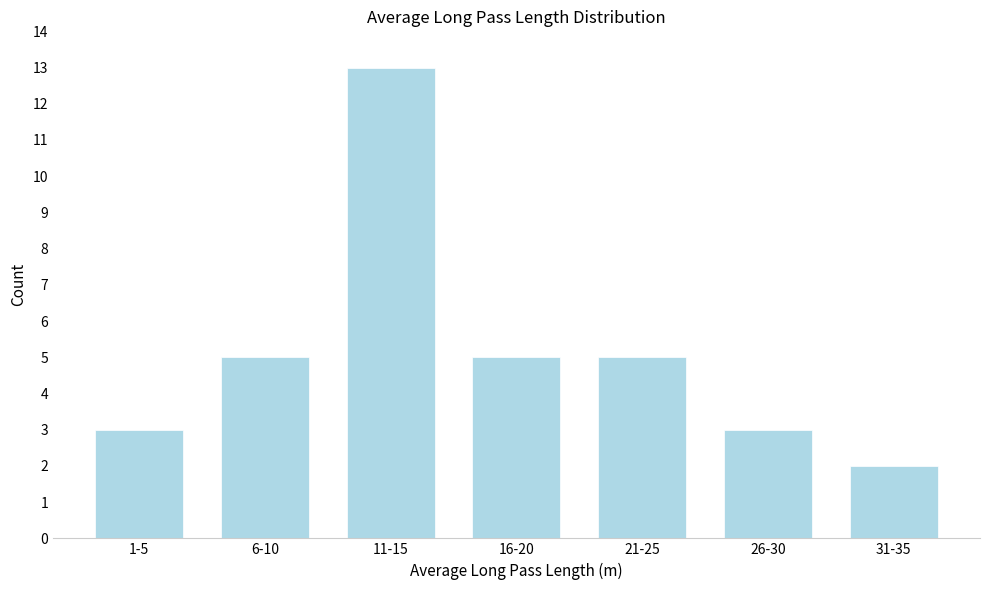

Reading left to right, what are all the values shown in this chart?

1-5=3	6-10=5	11-15=13	16-20=5	21-25=5	26-30=3	31-35=2